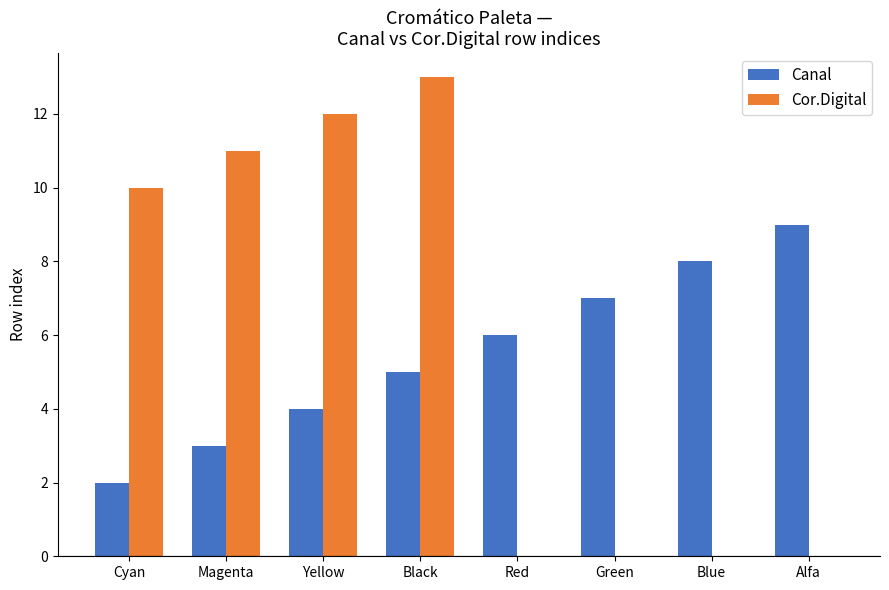

Is the value of Cor.Digital at Yellow greater than the value of Canal at Cyan?

Yes